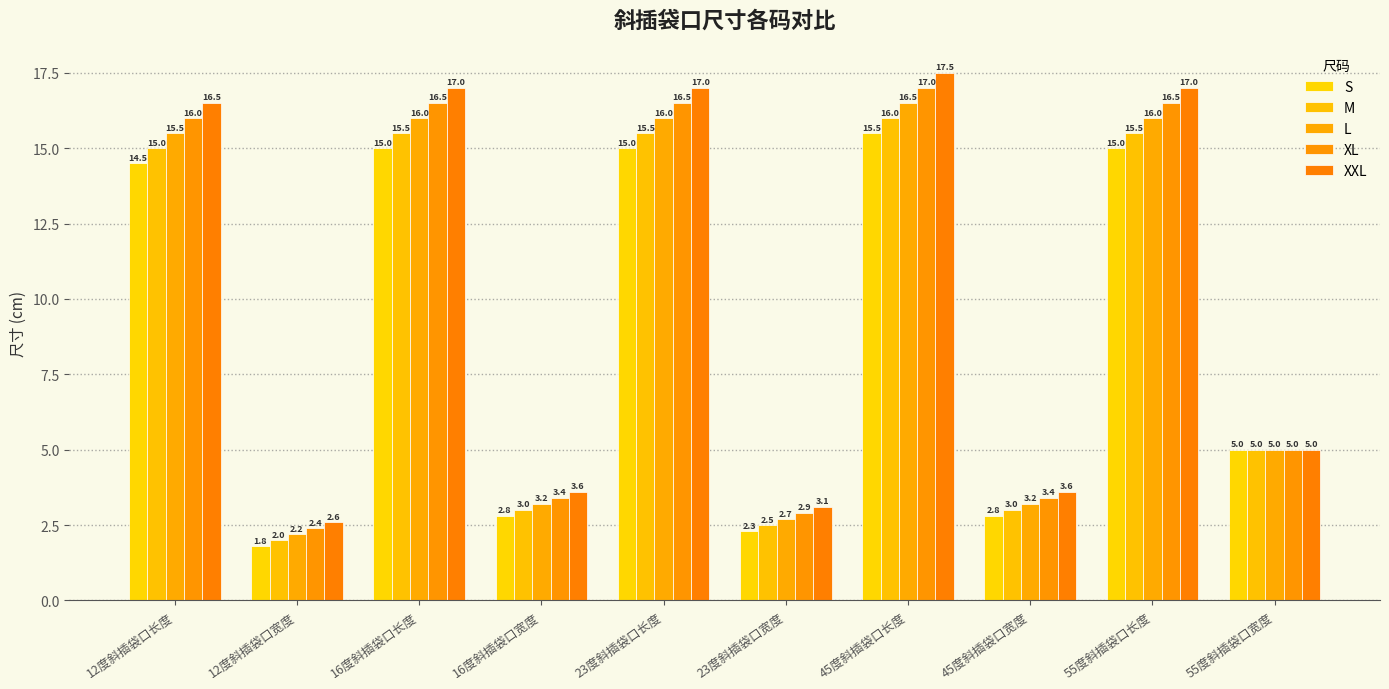

What is the sum of the XXL values at 16度斜插袋口宽度 and 16度斜插袋口长度?

20.6